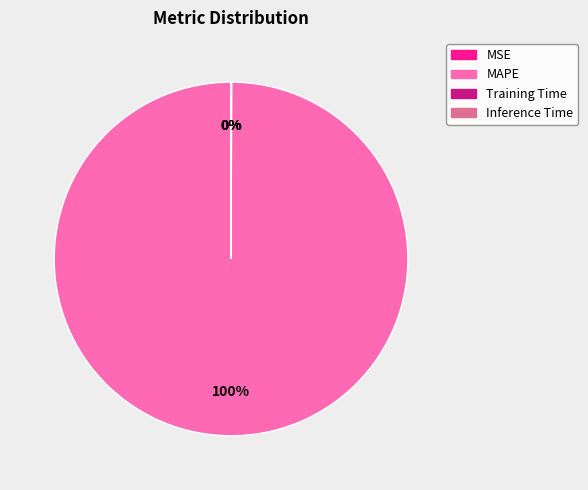

Is MAPE the majority of the pie?

Yes